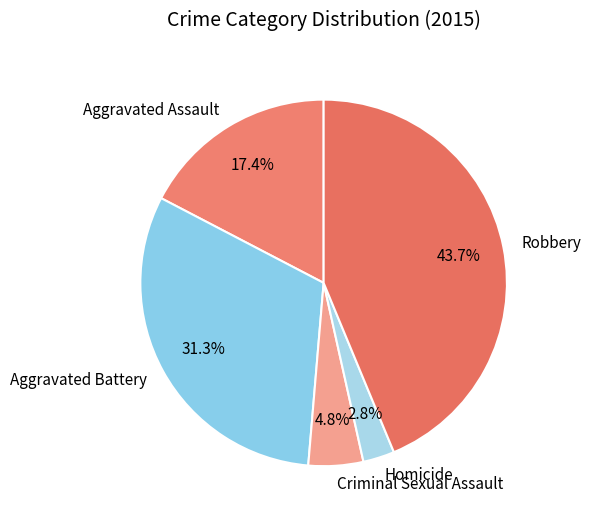

Is it true that Homicide is 16% of the pie?

False